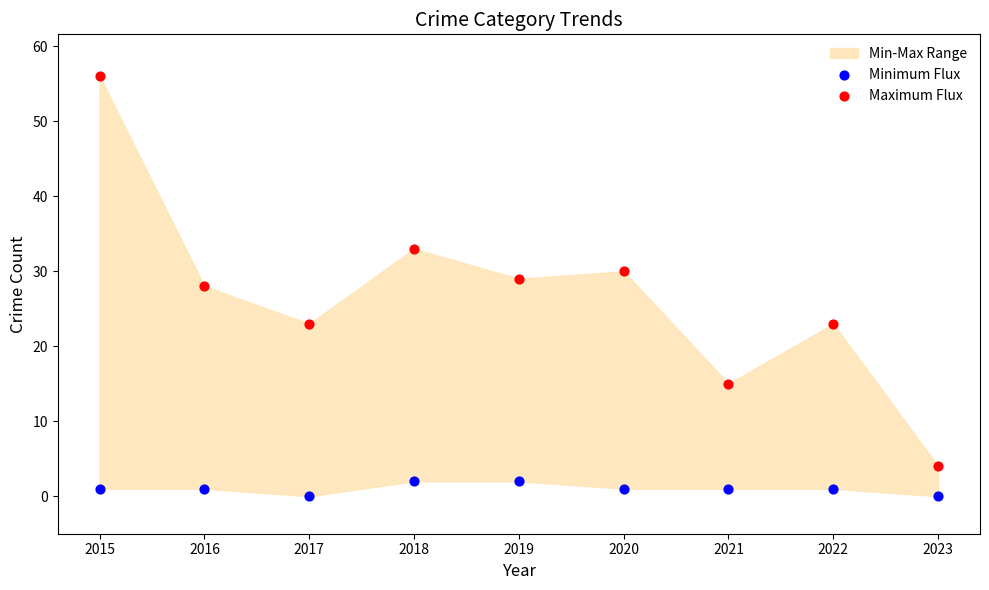

Across all data points, what is the range of Y values (max minus min)?

56